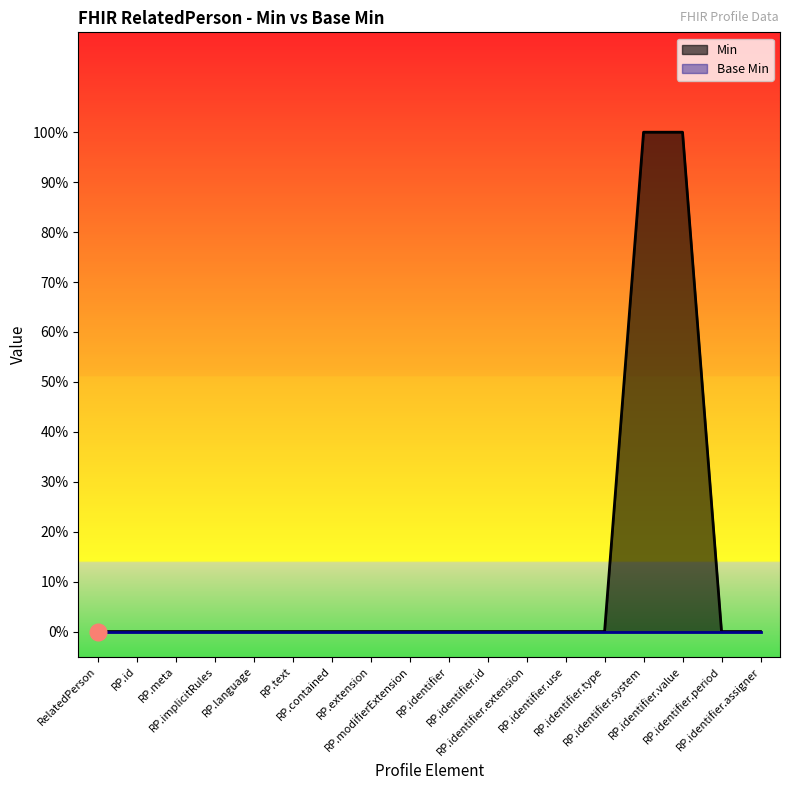

True or false: there are more than 0 points higher than both neighbors.

False